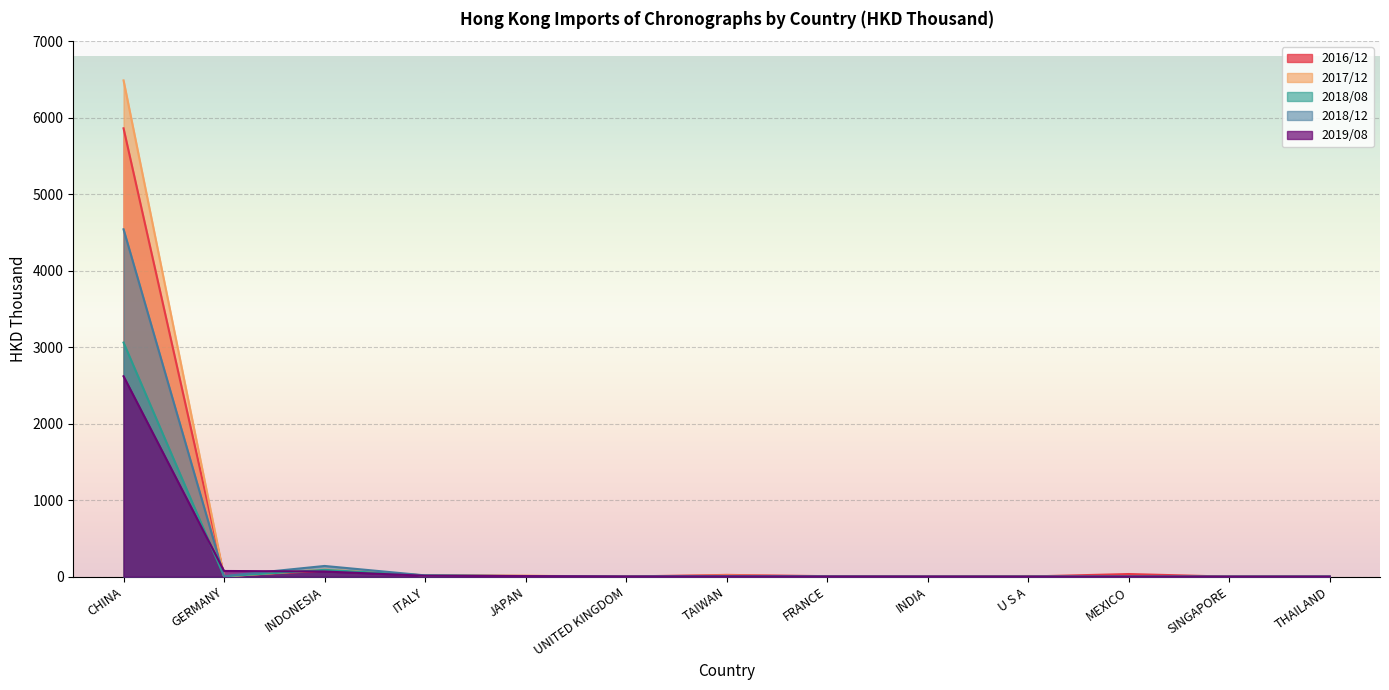

How many values in the 2016/12 series are below 7?

6